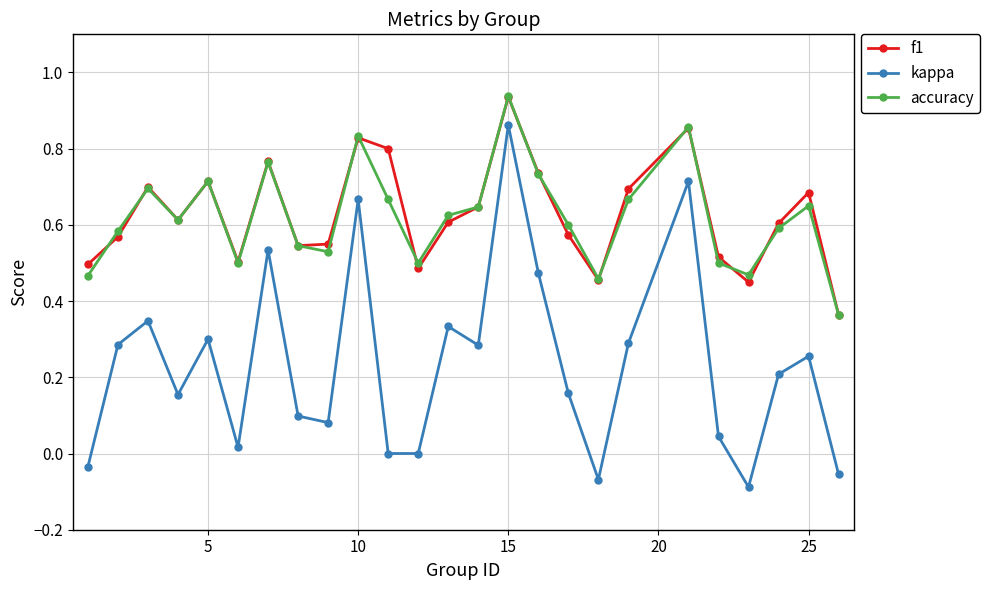

Which series has the largest range (max minus min)?

kappa